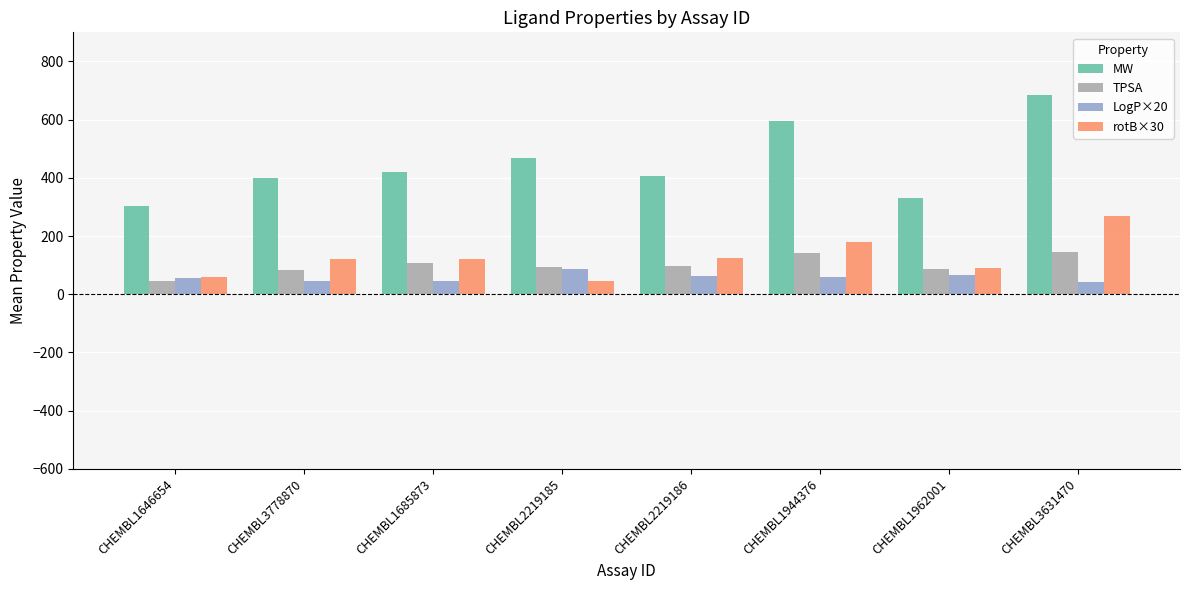

Is it true that TPSA equals 143.5 at CHEMBL3631470?

True